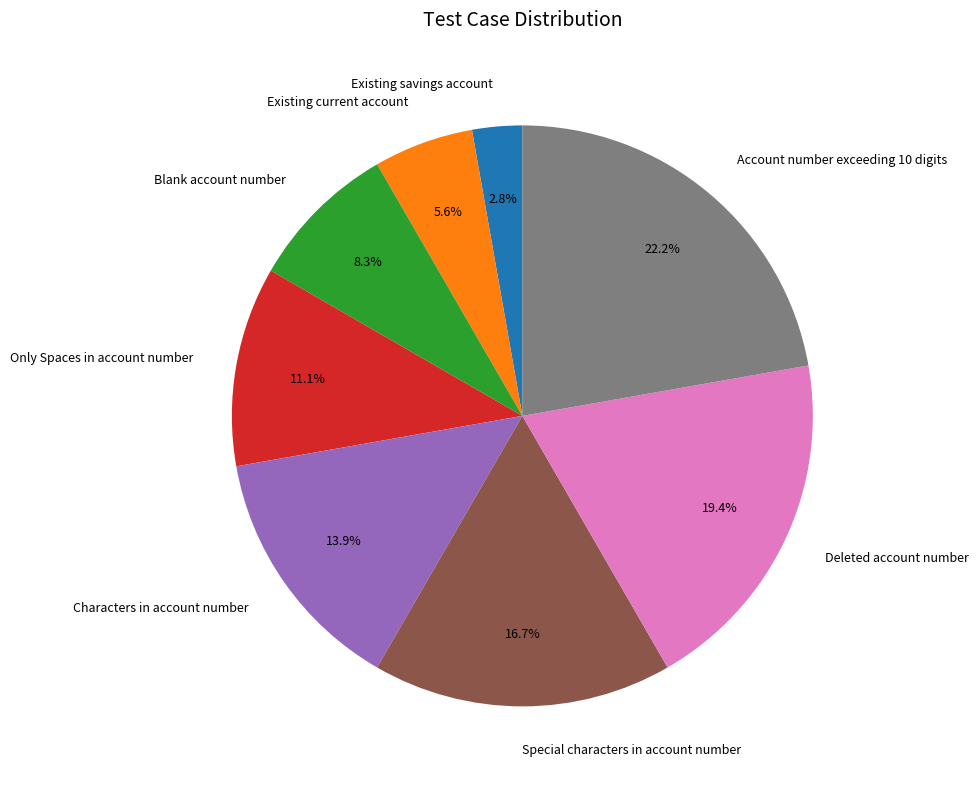

How many segments does this pie chart have?

8